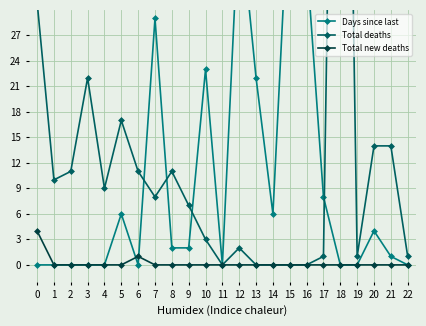

Which series has the largest range (max minus min)?

Total deaths